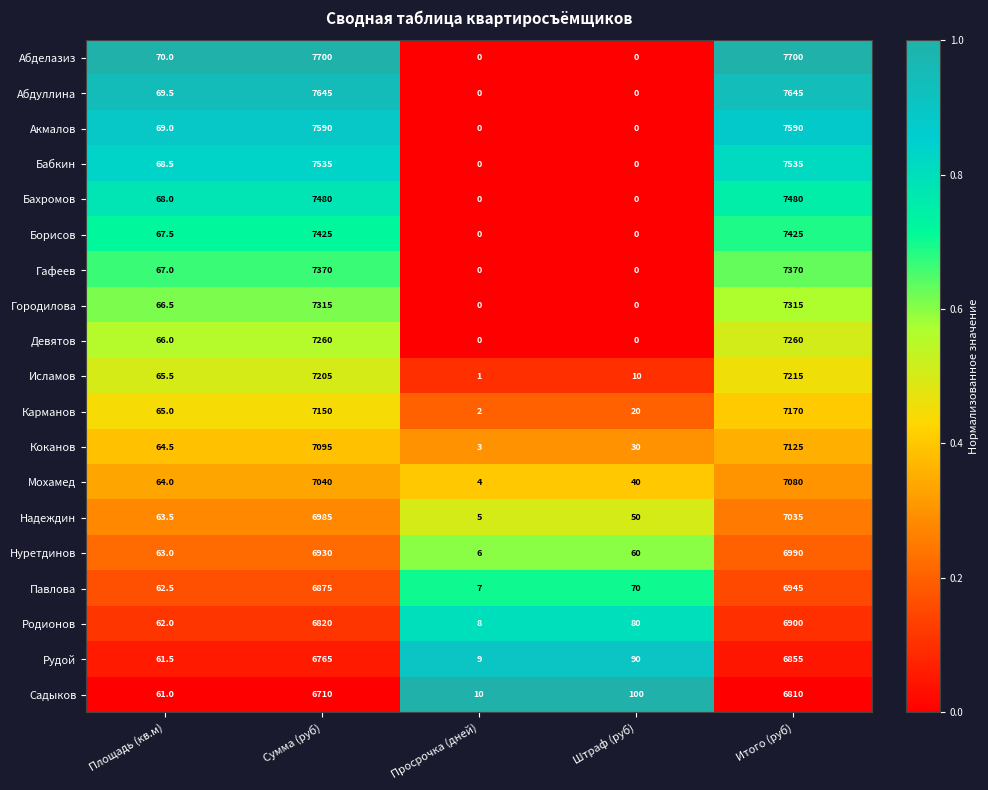

What is the difference between the highest and lowest values at Площадь (кв.м)?

9.0